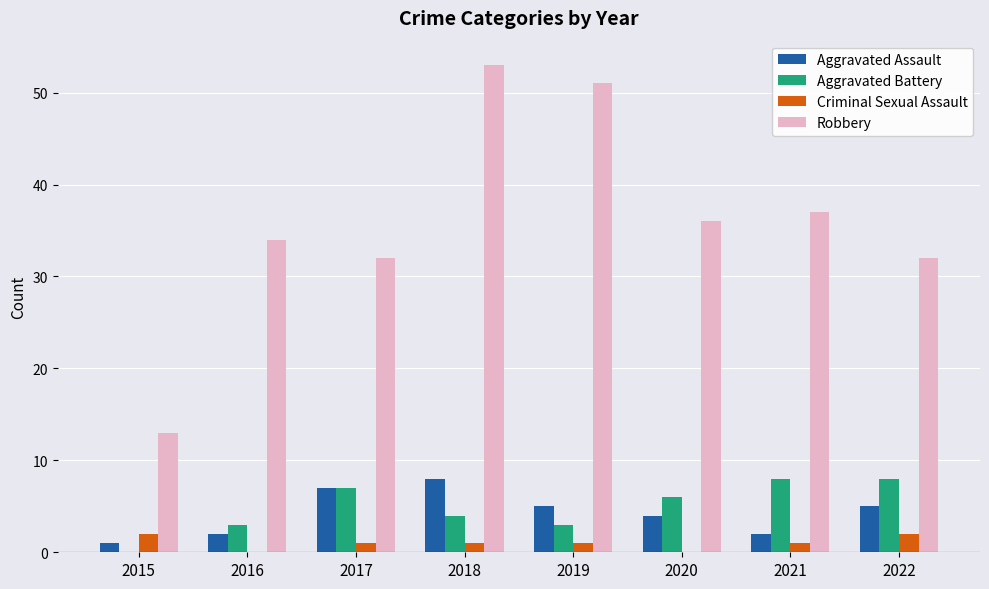

Count the number of categories in the chart.

8